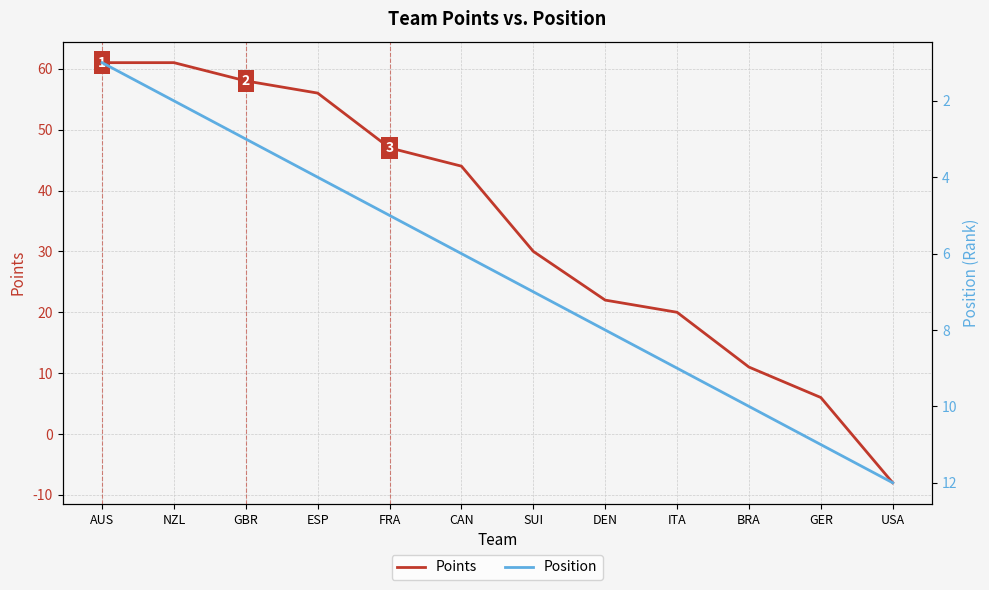

What is the sum of the Points values at USA and GER?

-2